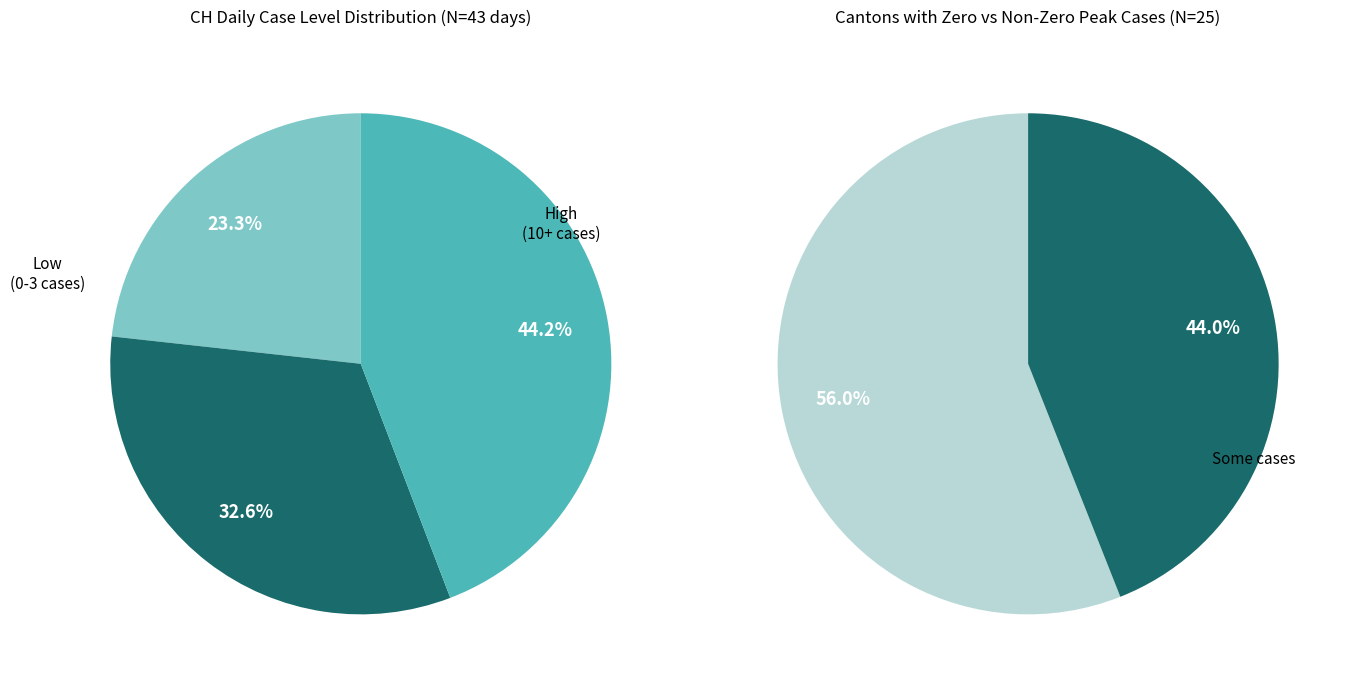

Is there a majority slice in this chart?

No